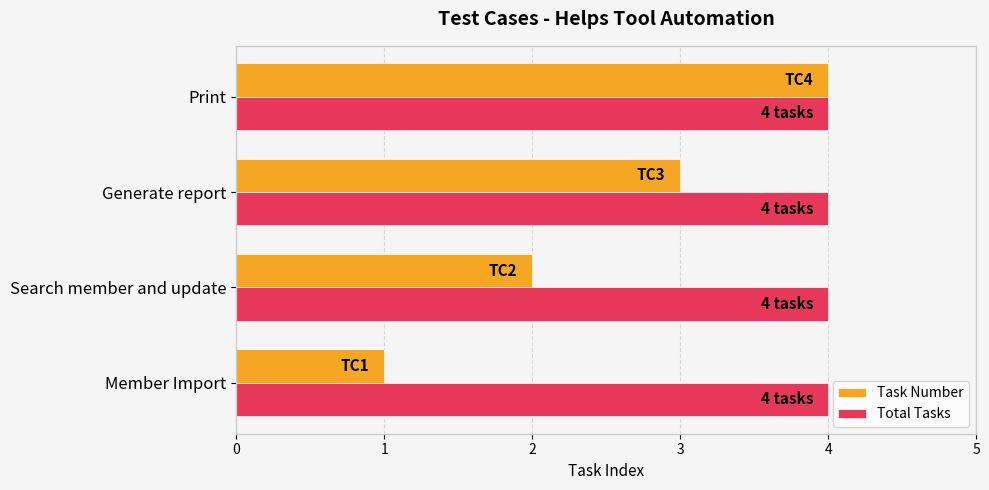

Which series has the widest spread of values?

Task Number